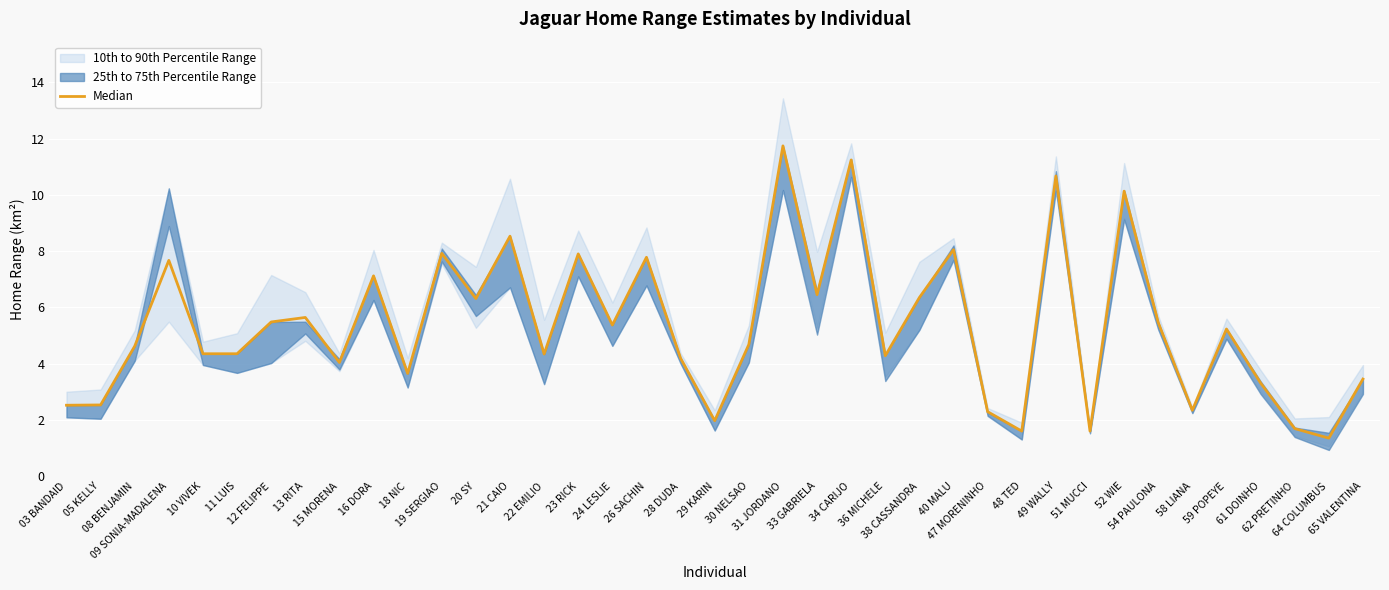

Which label corresponds to the largest value in the chart?

31 JORDANO